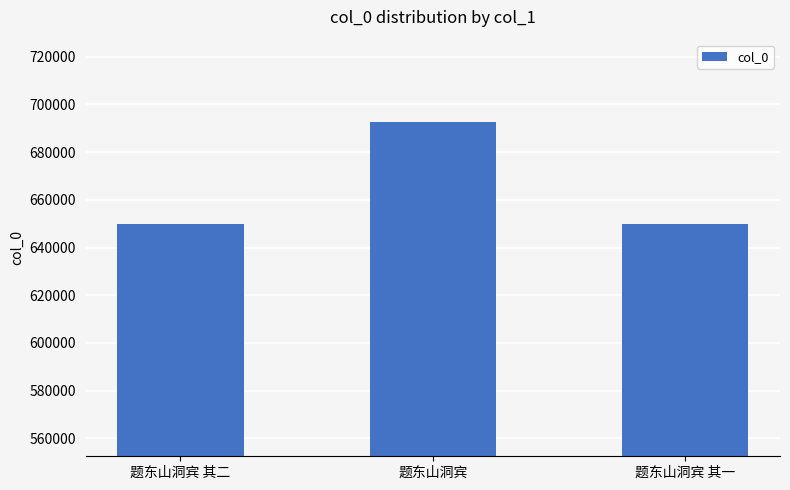

What is the maximum value shown in the chart?

692523